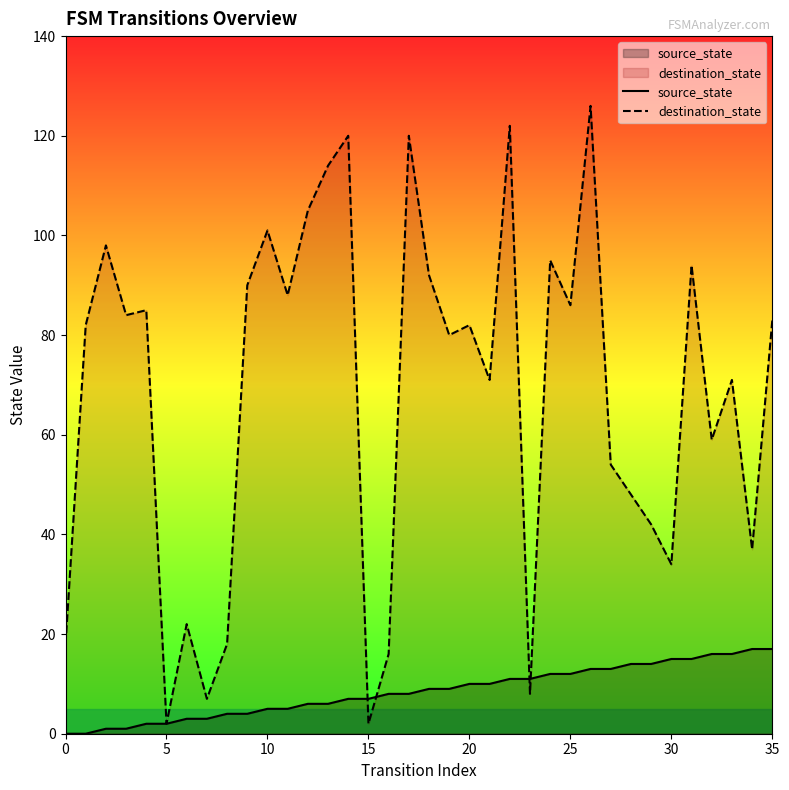

Reading right to left, transcribe all the data shown in this chart.

source_state: 17	17	16	16	15	15	14	14	13	13	12	12	11	11	10	10	9	9	8	8	7	7	6	6	5	5	4	4	3	3	2	2	1	1	0	0
destination_state: 83	37	71	59	94	34	42	48	54	126	86	95	8	122	71	82	80	92	120	16	2	120	114	105	88	101	90	18	7	22	2	85	84	98	82	18